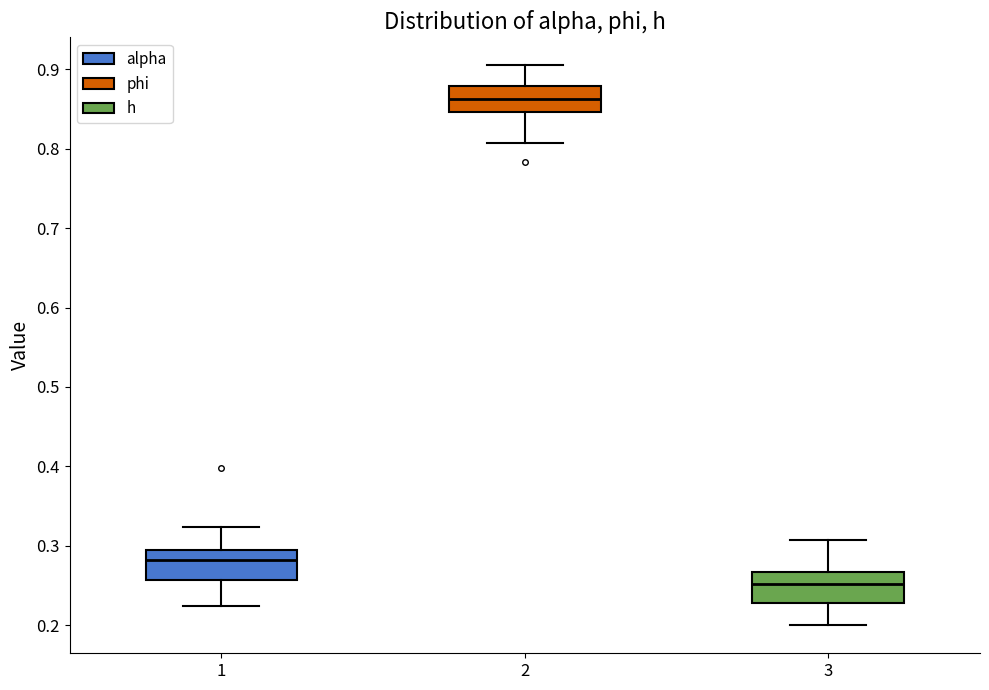

Where does the lower whisker of the box at x = 1 end on the y-axis? The values are not printed on the chart, so give them approximately, as read against the axis.

0.22